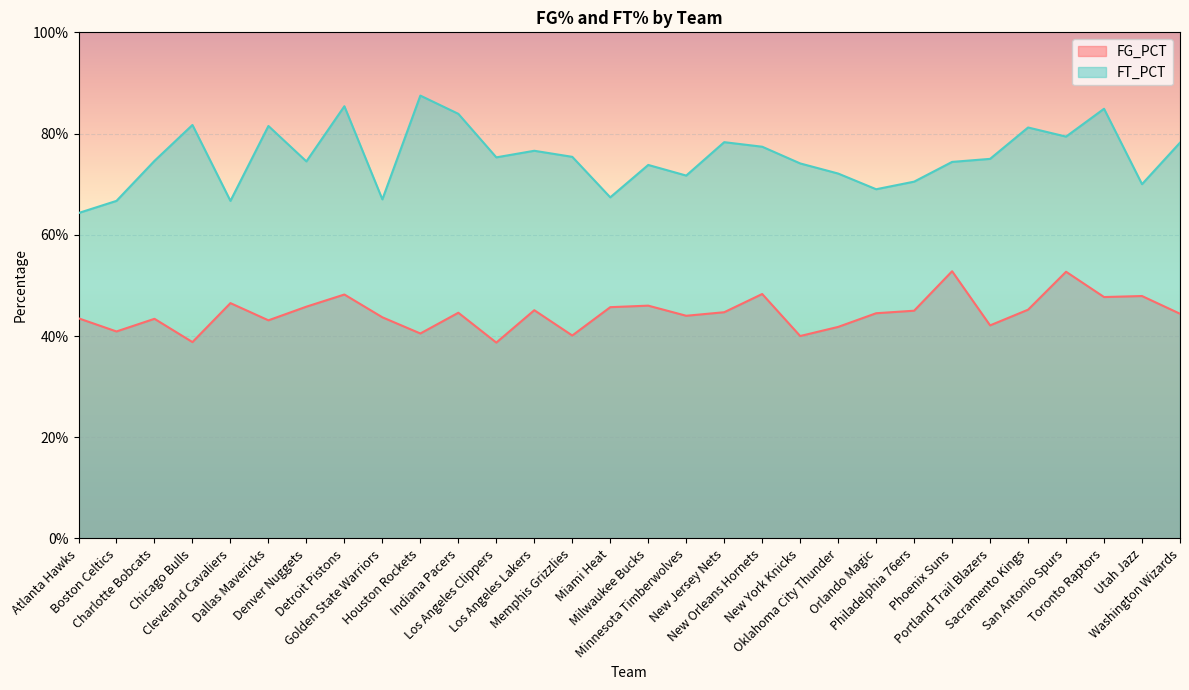

At which category does the chart reach its peak across all series?

Houston Rockets